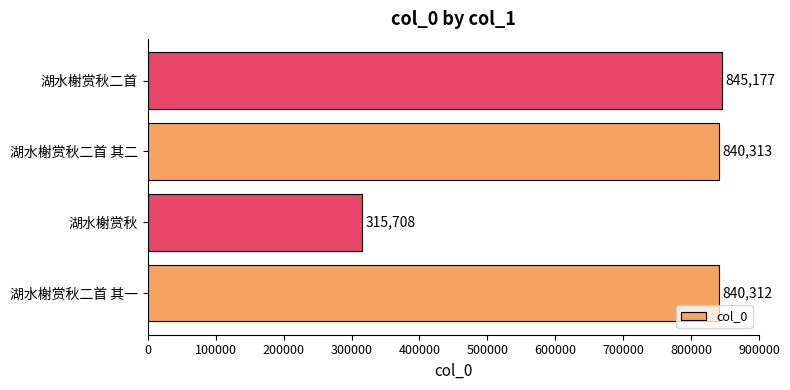

What is the average value?

710378